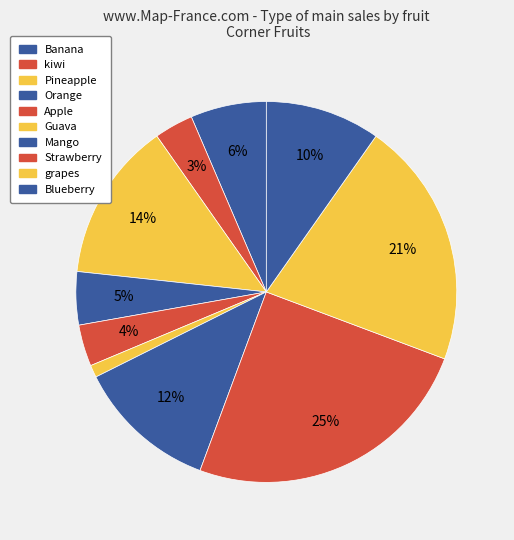

To the nearest percent, what percentage of the pie is grapes?

21%